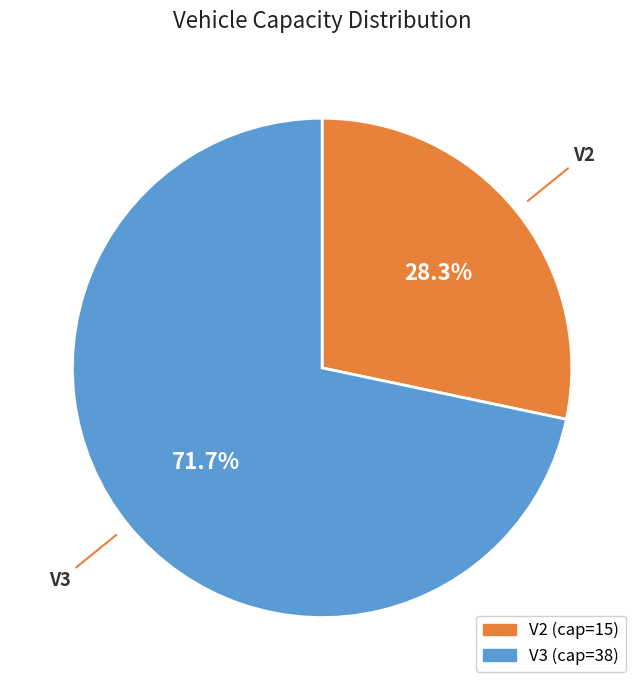

To the nearest percent, what portion does V2 represent?

28%